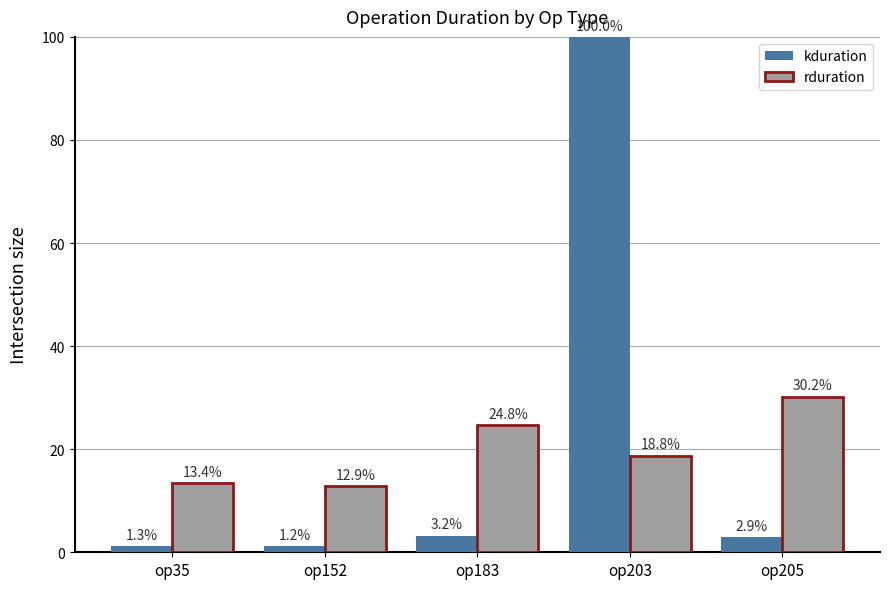

Which category has the lowest value in the kduration series?

op152